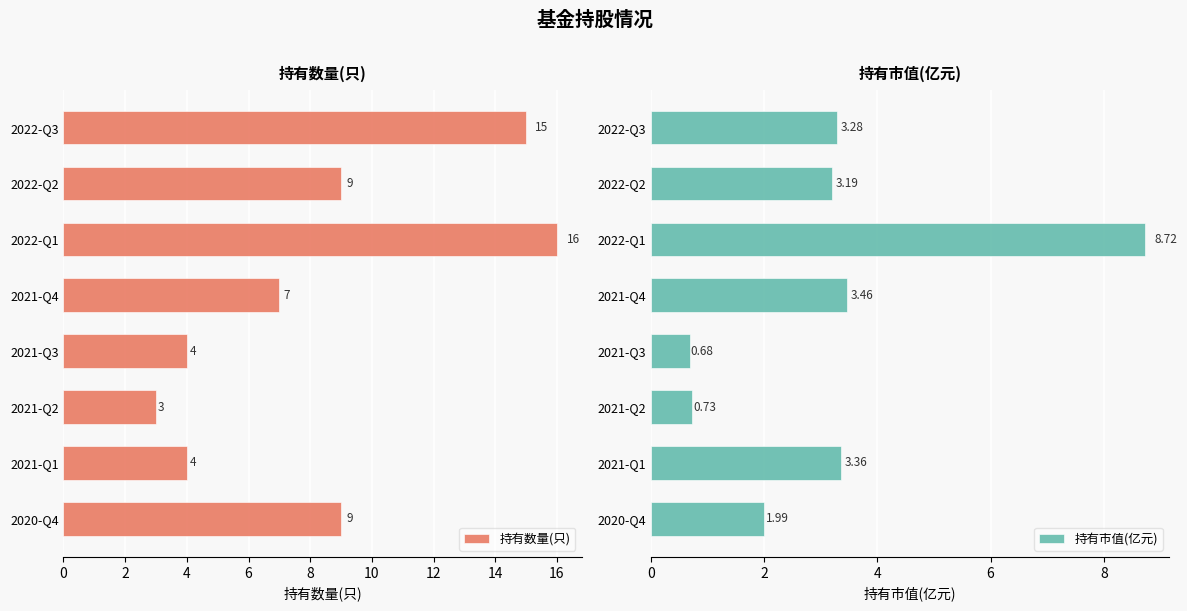

List the series in order of their peak value, highest first.

持有数量(只), 持有市值(亿元)